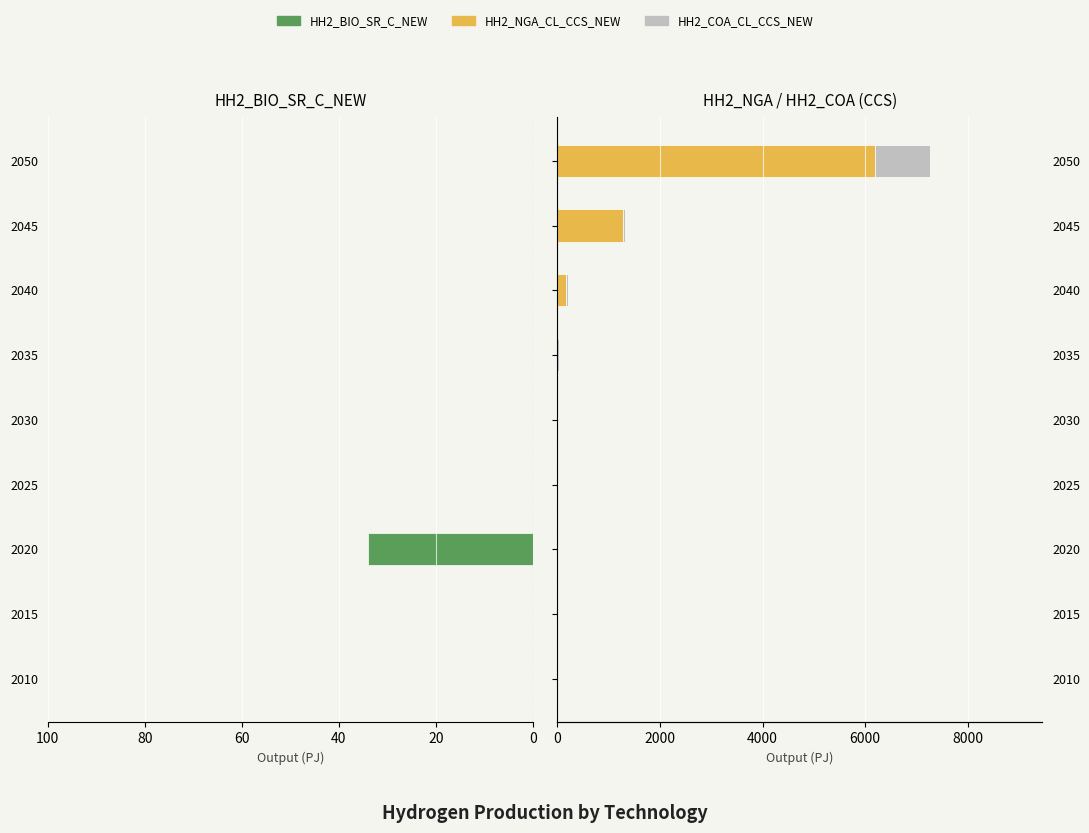

What is the difference between the maximum and minimum values in the HH2_NGA_CL_CCS_NEW series?

6185.3